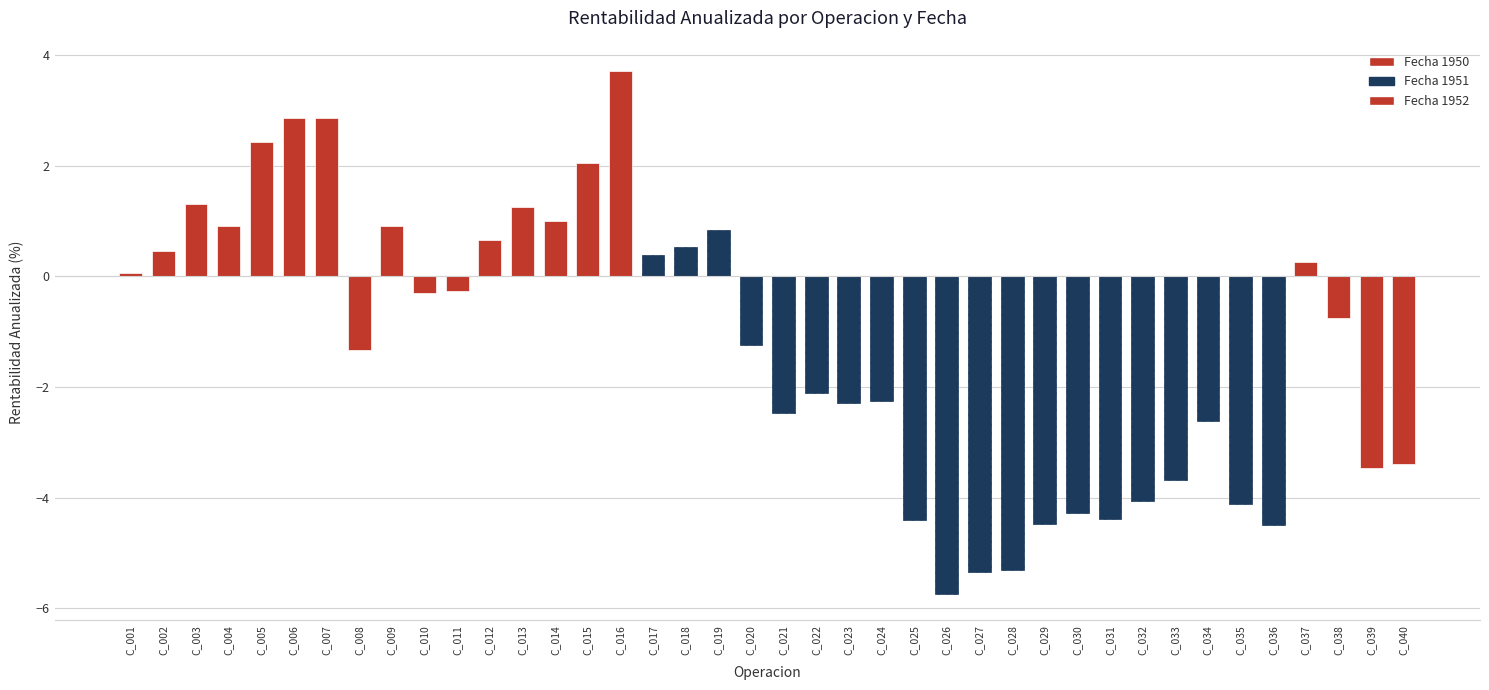

What is the sum of all values?

-50.4